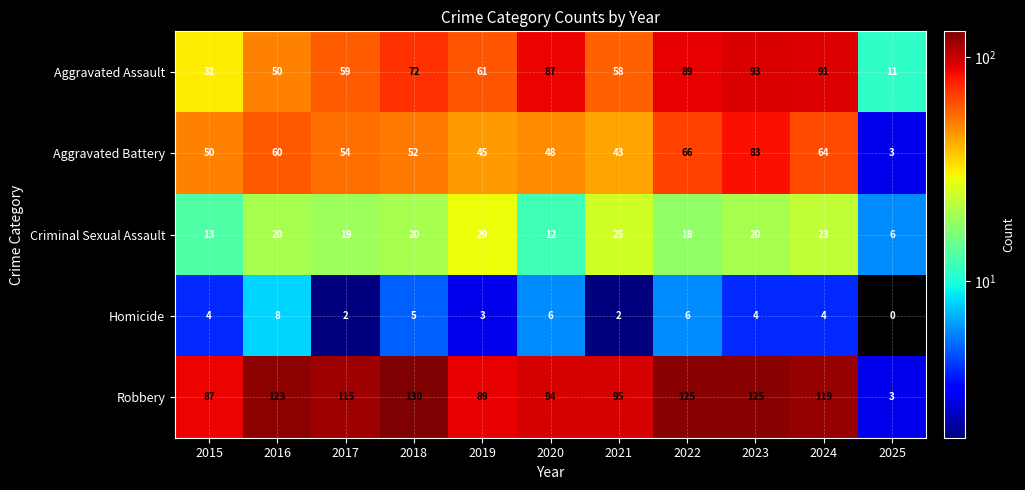

What value does the Robbery series have at 2025, to the nearest 5?

5